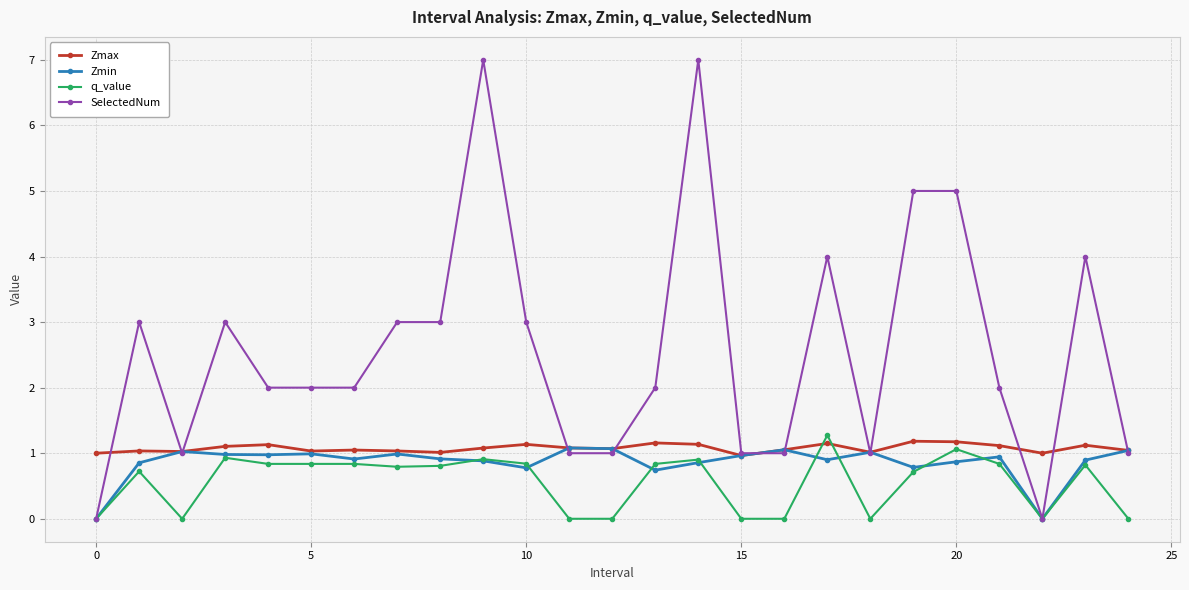

What is the difference between the maximum and second lowest values in the q_value series?

1.3